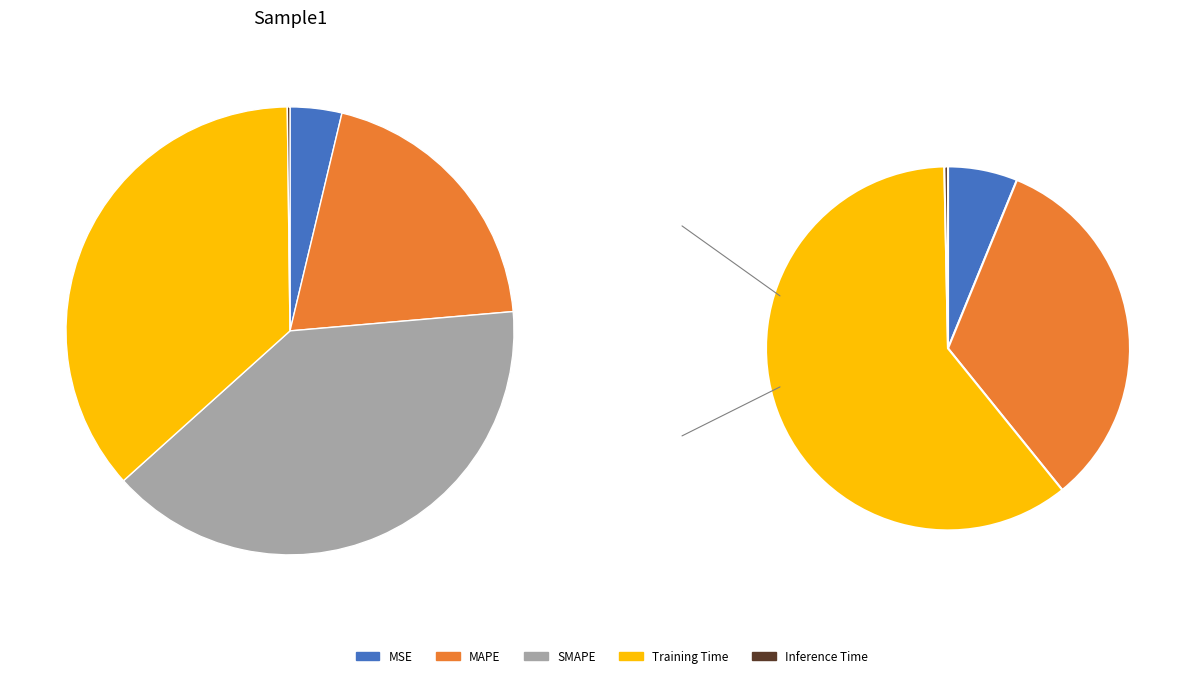

Does any single category account for the majority?

No